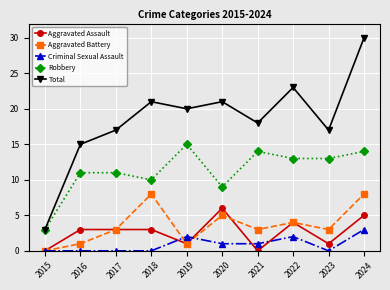

List the series in order of their peak value, highest first.

Total, Robbery, Aggravated Battery, Aggravated Assault, Criminal Sexual Assault